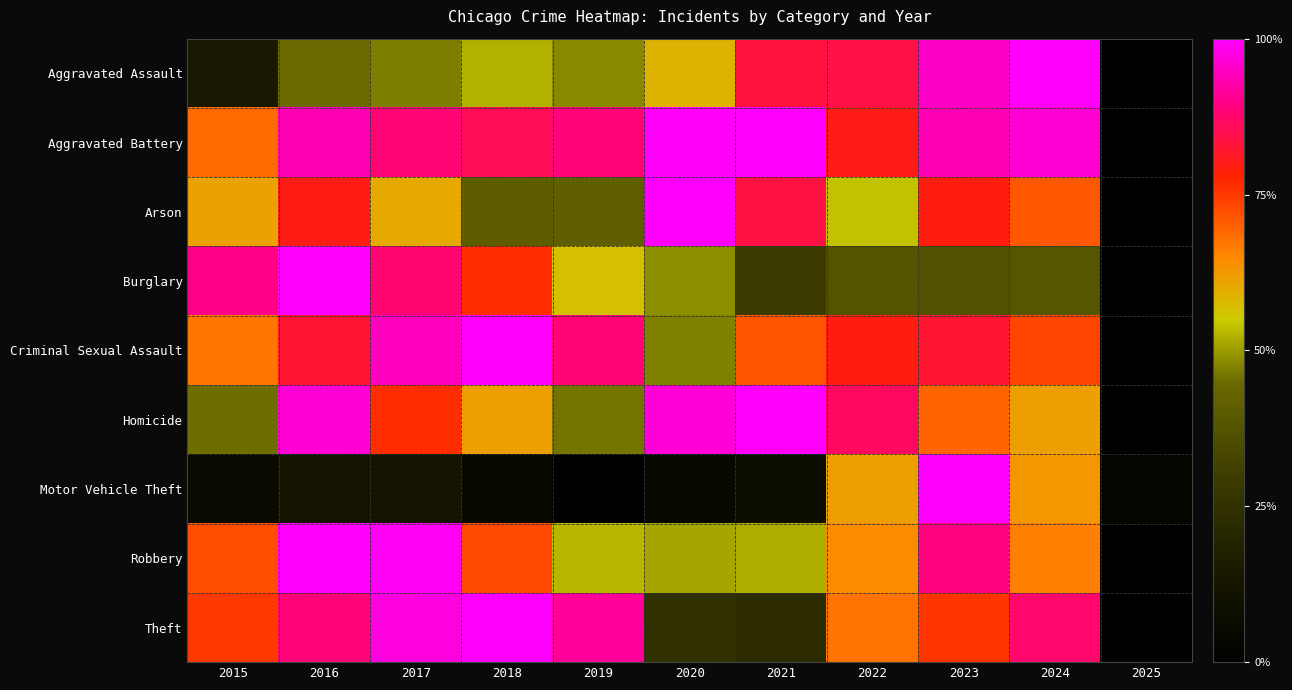

Reading left to right, transcribe all the data shown in this chart.

Aggravated Assault: 2015=0.1	2016=0.4	2017=0.5	2018=0.5	2019=0.5	2020=0.6	2021=0.8	2022=0.8	2023=1.0	2024=1.0	2025=0.0
Aggravated Battery: 2015=0.7	2016=0.9	2017=0.9	2018=0.9	2019=0.9	2020=1.0	2021=1.0	2022=0.8	2023=0.9	2024=1.0	2025=0.0
Arson: 2015=0.6	2016=0.8	2017=0.6	2018=0.4	2019=0.4	2020=1.0	2021=0.8	2022=0.5	2023=0.8	2024=0.7	2025=0.0
Burglary: 2015=0.9	2016=1.0	2017=0.9	2018=0.8	2019=0.6	2020=0.5	2021=0.3	2022=0.4	2023=0.4	2024=0.4	2025=0.0
Criminal Sexual Assault: 2015=0.7	2016=0.8	2017=0.9	2018=1.0	2019=0.9	2020=0.5	2021=0.7	2022=0.8	2023=0.8	2024=0.7	2025=0.0
Homicide: 2015=0.5	2016=1.0	2017=0.8	2018=0.6	2019=0.5	2020=1.0	2021=1.0	2022=0.9	2023=0.7	2024=0.6	2025=0.0
Motor Vehicle Theft: 2015=0.1	2016=0.1	2017=0.1	2018=0.0	2019=0.0	2020=0.0	2021=0.1	2022=0.6	2023=1.0	2024=0.6	2025=0.0
Robbery: 2015=0.7	2016=1.0	2017=1.0	2018=0.7	2019=0.5	2020=0.5	2021=0.5	2022=0.6	2023=0.9	2024=0.7	2025=0.0
Theft: 2015=0.8	2016=0.9	2017=1.0	2018=1.0	2019=0.9	2020=0.2	2021=0.2	2022=0.7	2023=0.8	2024=0.9	2025=0.0